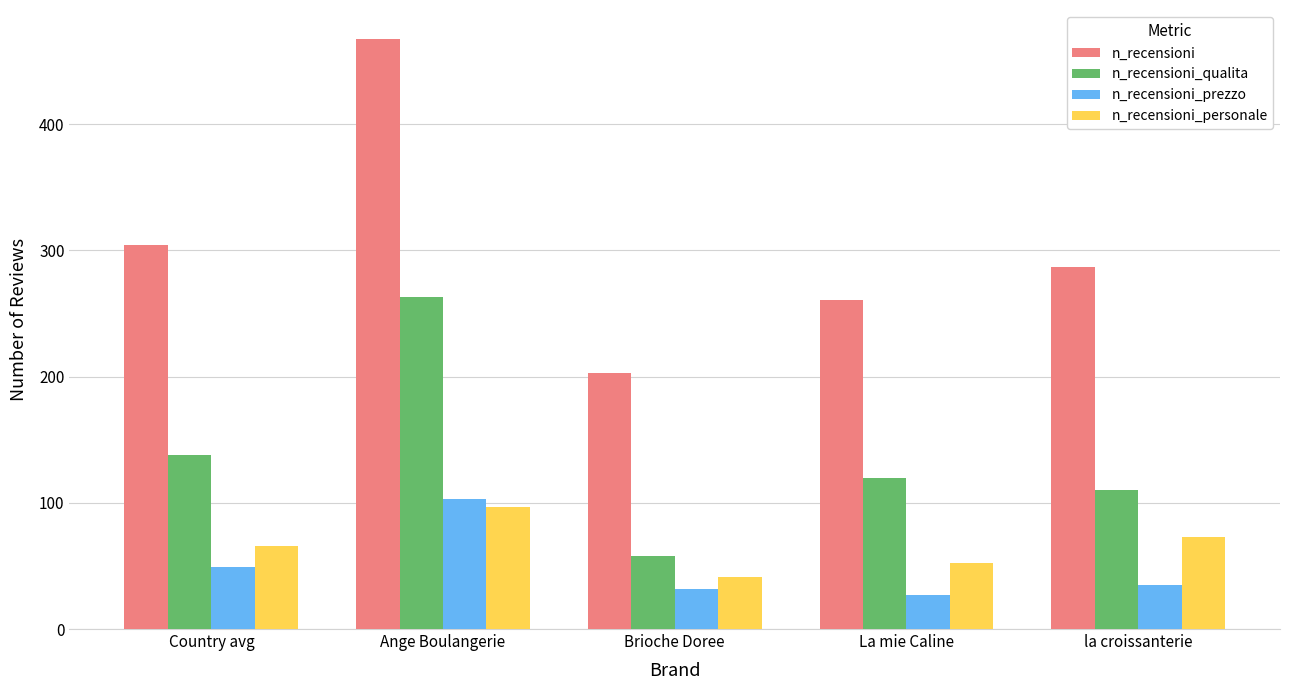

How many groups of bars are there?

5